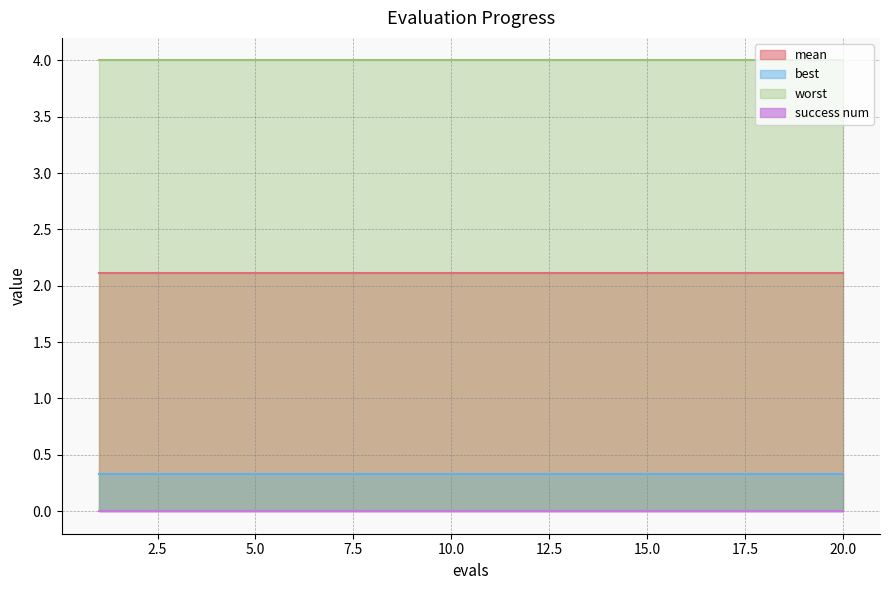

Which label corresponds to the largest value in the chart?

1